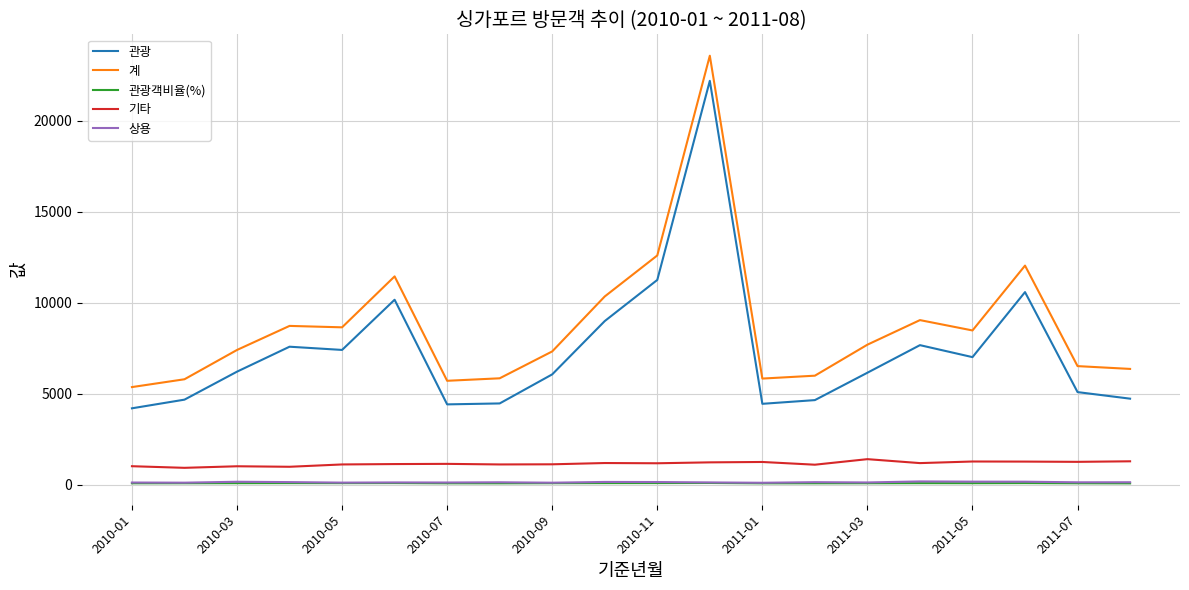

Which series has the largest total across all categories?

계